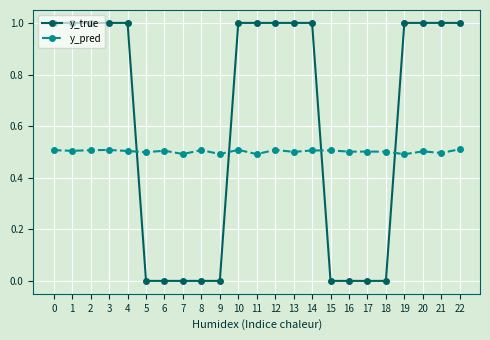

Which series changed the most between 16 and 20?

y_true